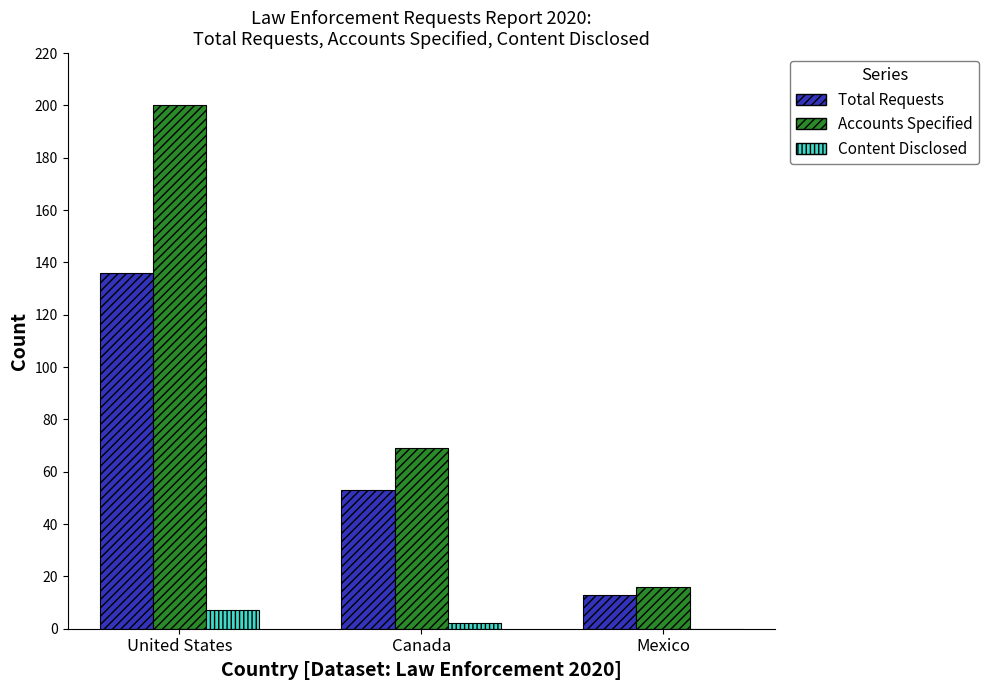

Where is Content Disclosed nearest to the value 3?

Canada